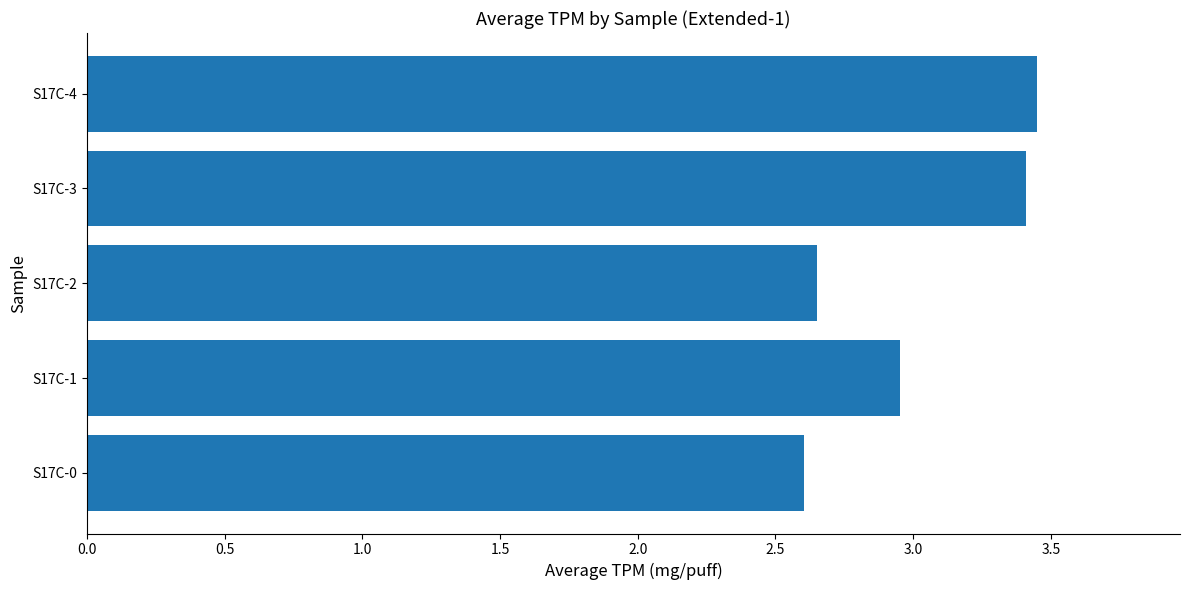

Rank the categories by value from lowest to highest.

S17C-0, S17C-2, S17C-1, S17C-3, S17C-4